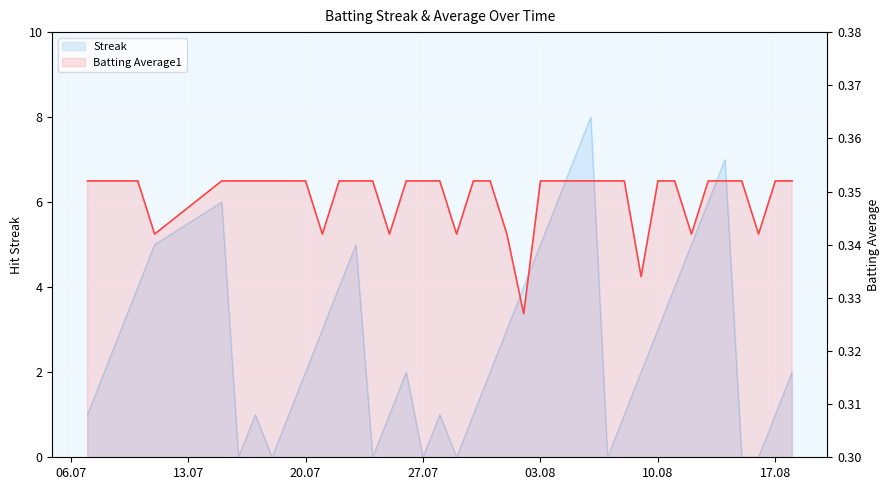

Is the value of Streak at 2010-07-28 greater than the value of Batting Average1 at 2010-07-31?

Yes